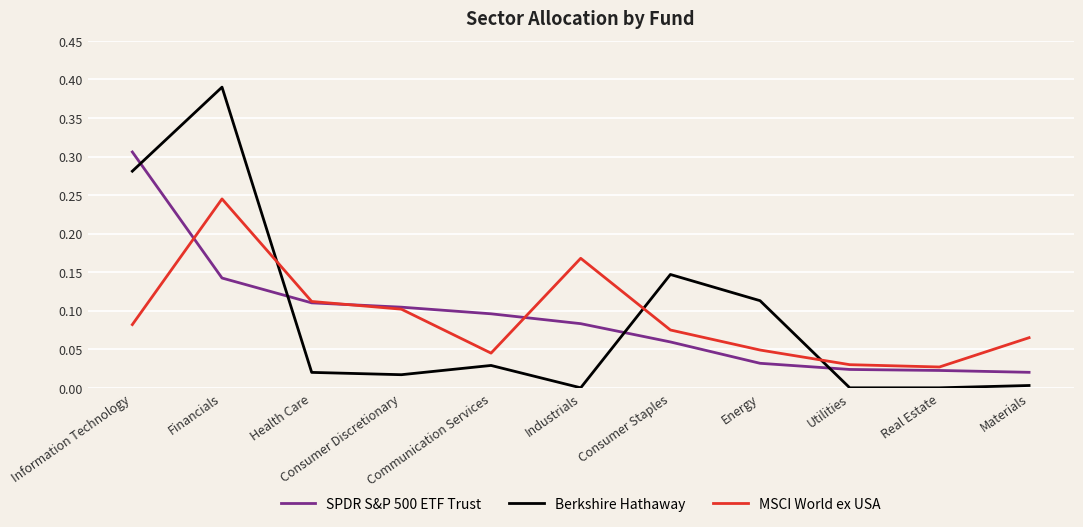

Which label corresponds to the largest value in the chart?

Financials